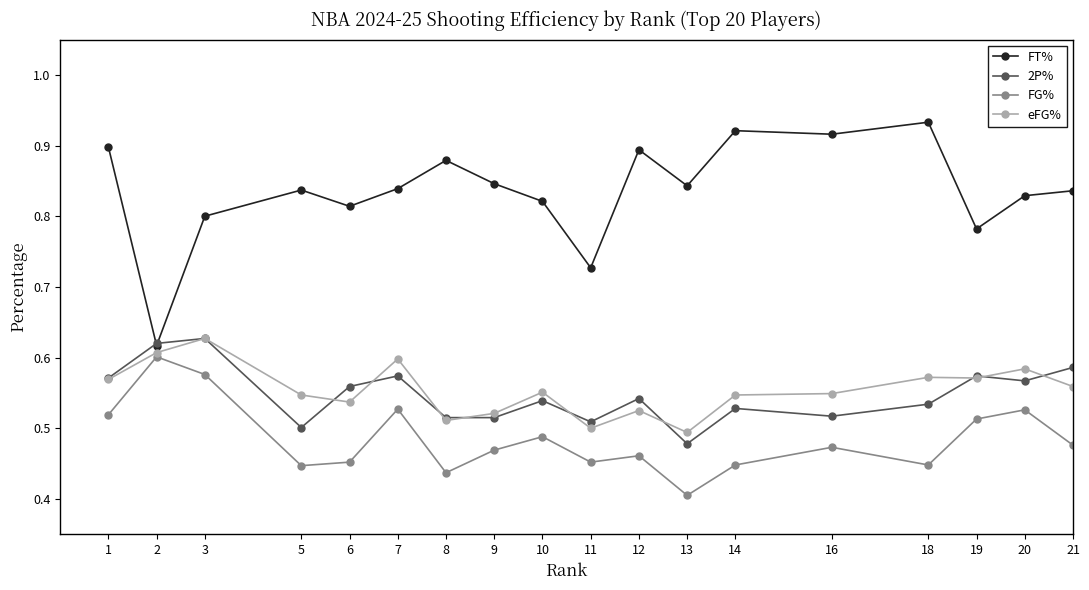

What is the difference between the maximum and minimum values in the 2P% series?

0.2